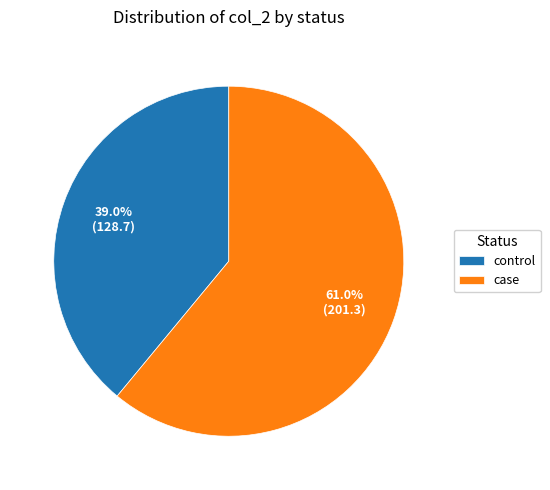

Which slice is the largest?

case